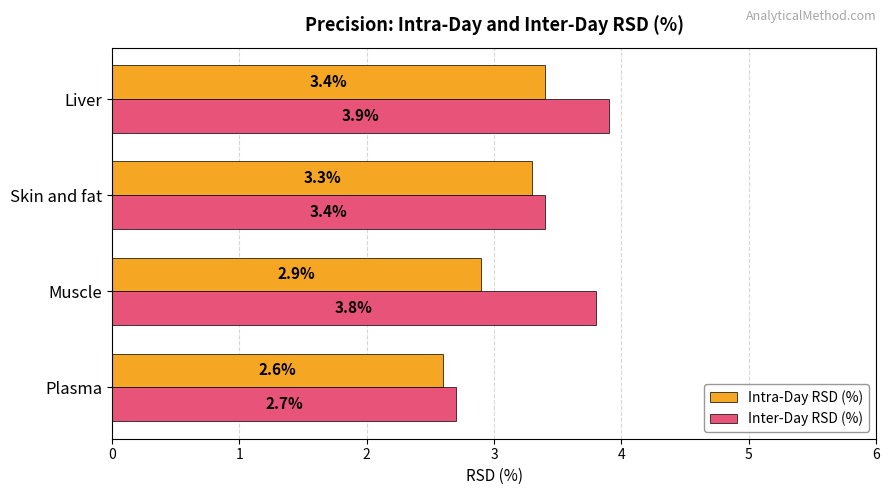

Which label corresponds to the largest value in the chart?

Liver